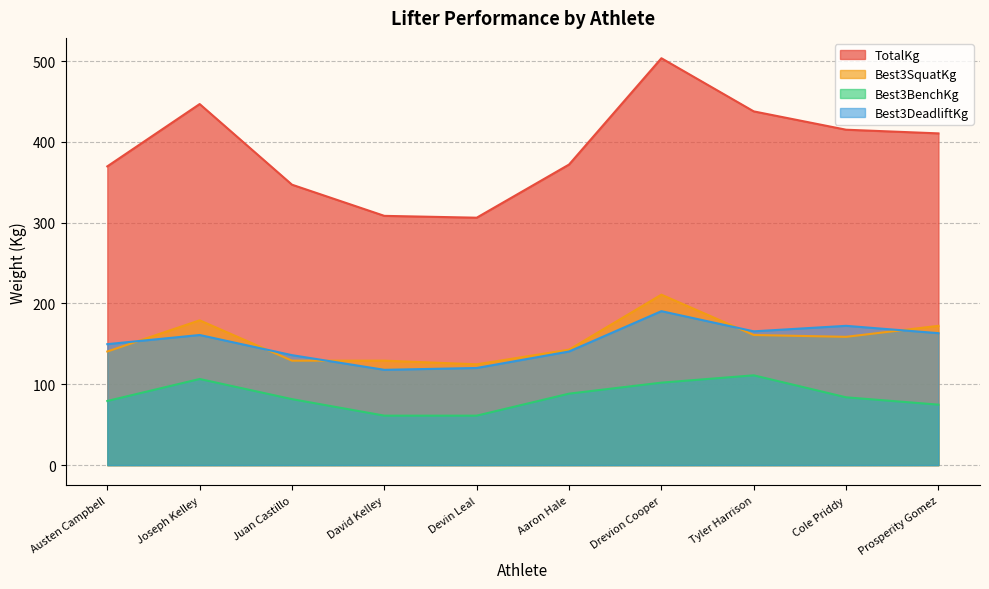

How many distinct data groups are displayed?

4